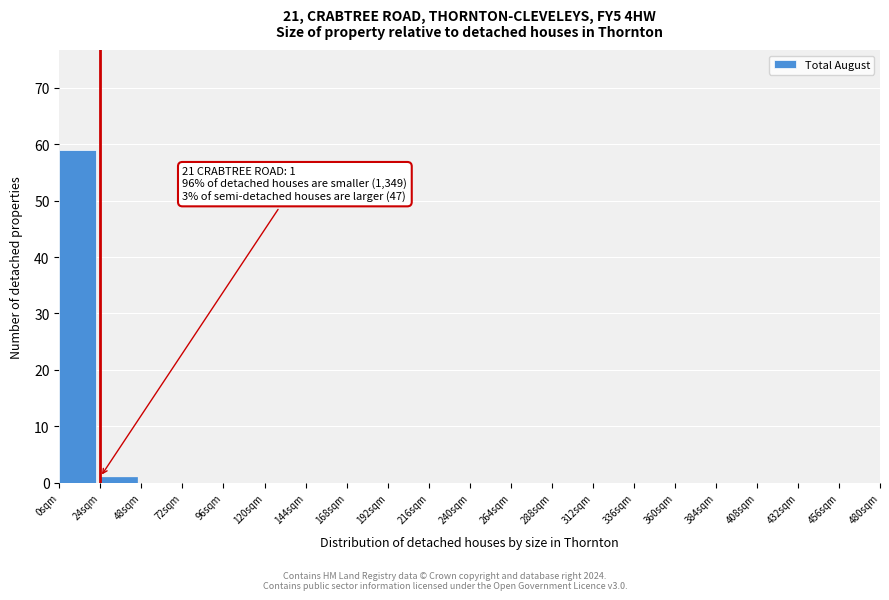

Reading left to right, list all the values displayed in this chart.

0sqm=59	24sqm=1	48sqm=0	72sqm=0	96sqm=0	120sqm=0	144sqm=0	168sqm=0	192sqm=0	216sqm=0	240sqm=0	264sqm=0	288sqm=0	312sqm=0	336sqm=0	360sqm=0	384sqm=0	408sqm=0	432sqm=0	456sqm=0